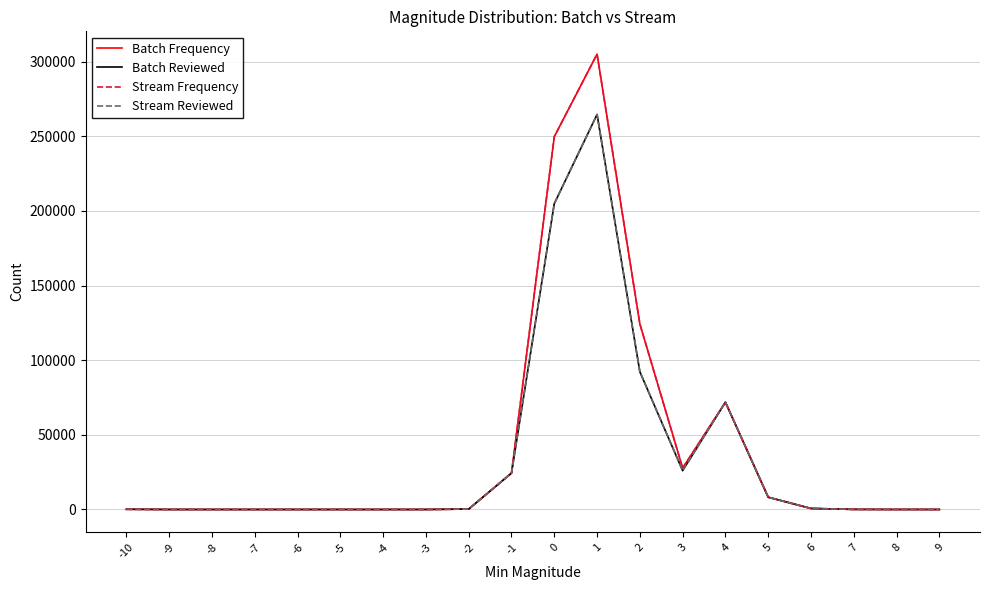

How many distinct data groups are displayed?

4